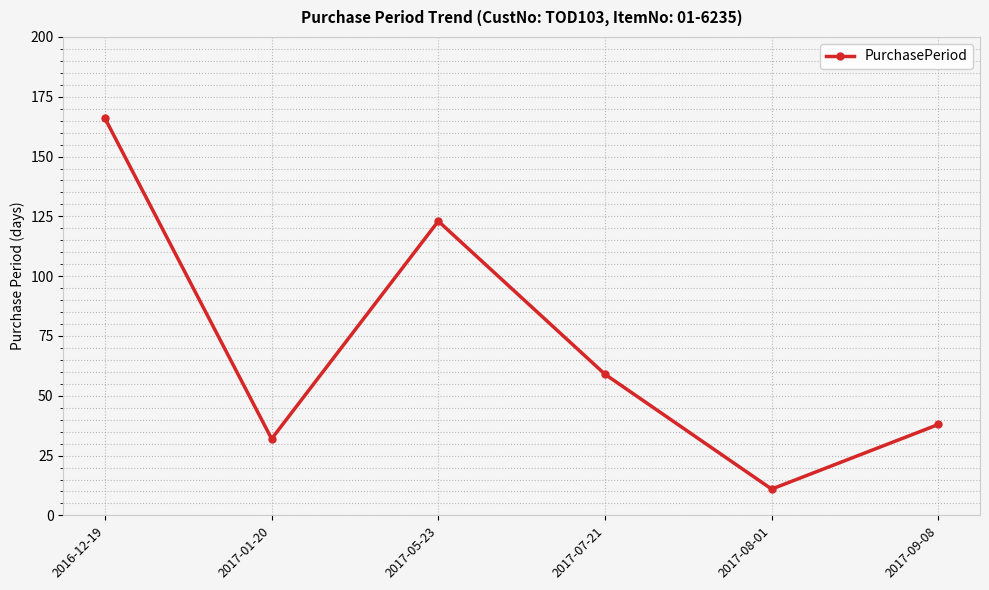

Reading right to left, extract all data points from this chart.

38	11	59	123	32	166